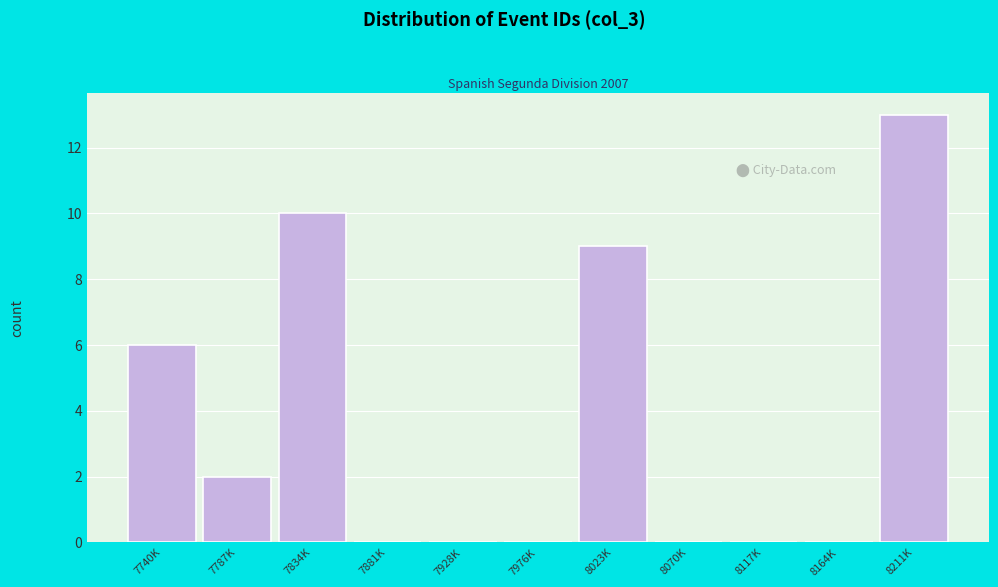

Reading left to right, what are all the values shown in this chart?

7740K=6	7787K=2	7834K=10	7881K=0	7928K=0	7976K=0	8023K=9	8070K=0	8117K=0	8164K=0	8211K=13